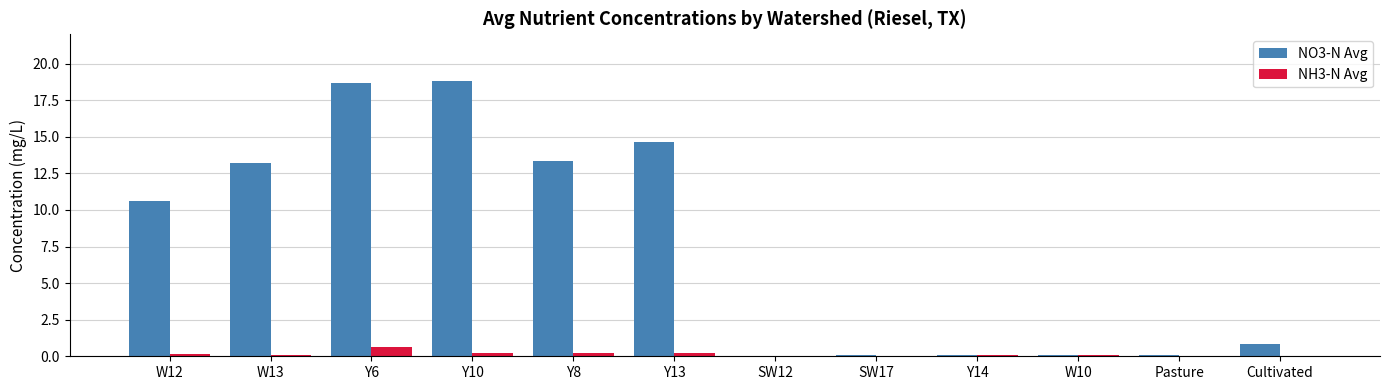

What is the greatest value displayed?

18.8